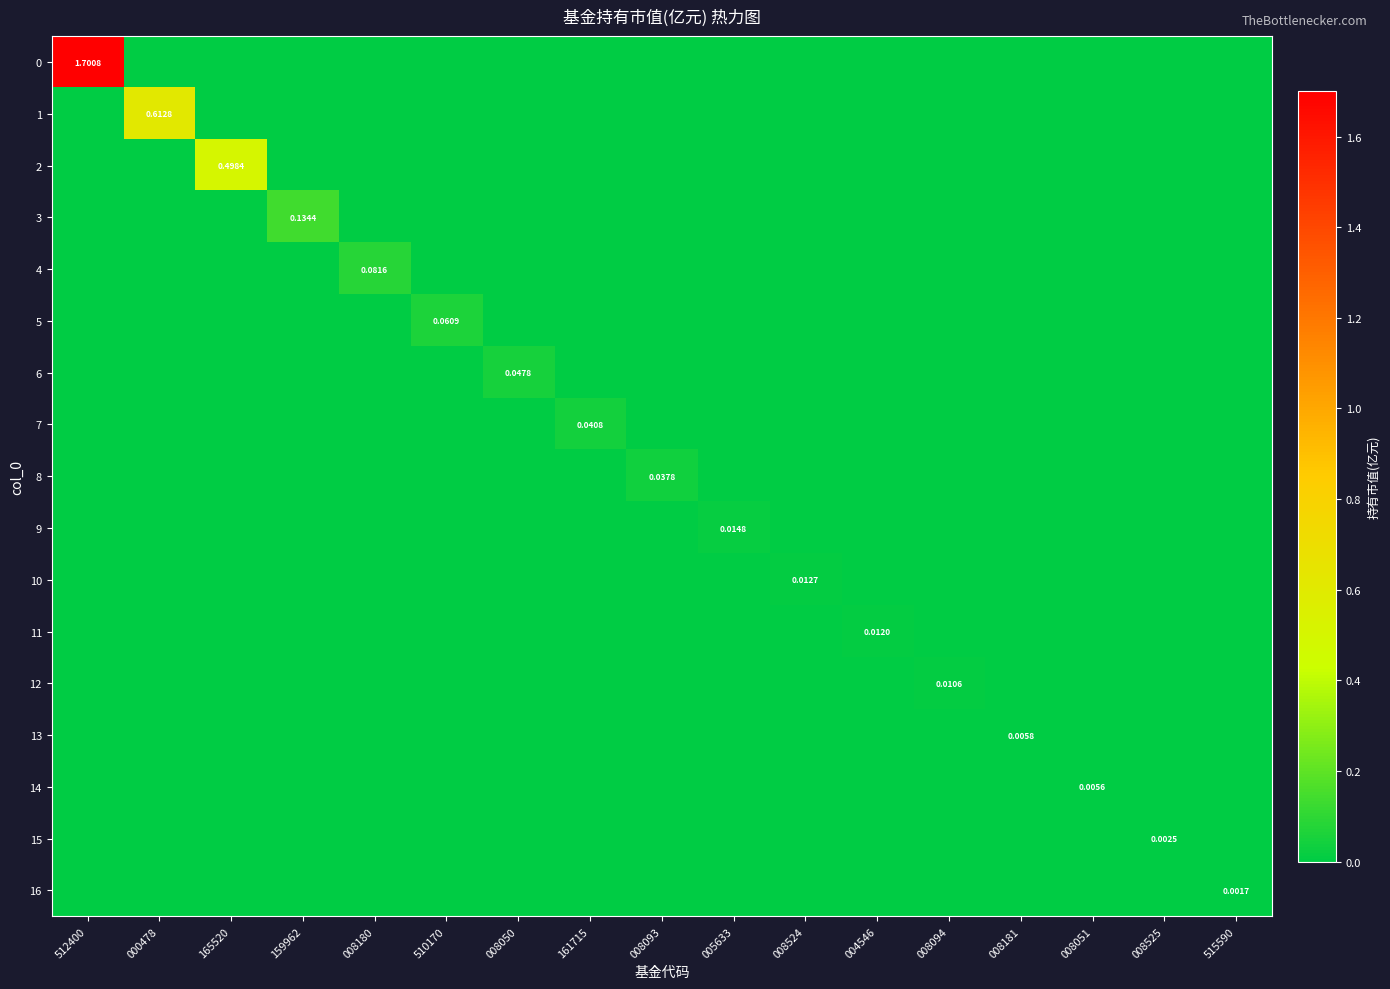

Is it true that 14 equals 0.0 at 008050?

True